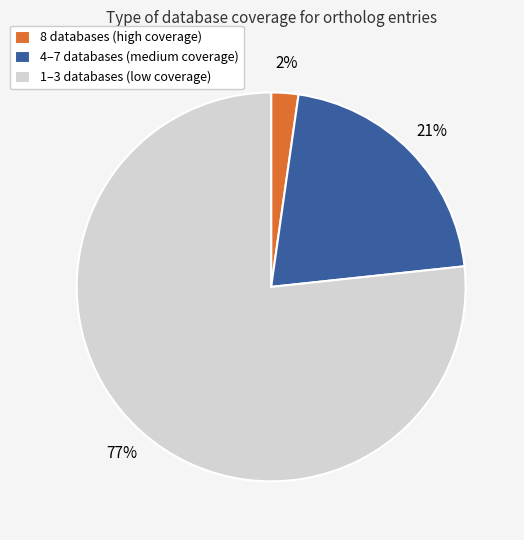

Which category has the biggest portion of the pie?

1–3 databases (low coverage)